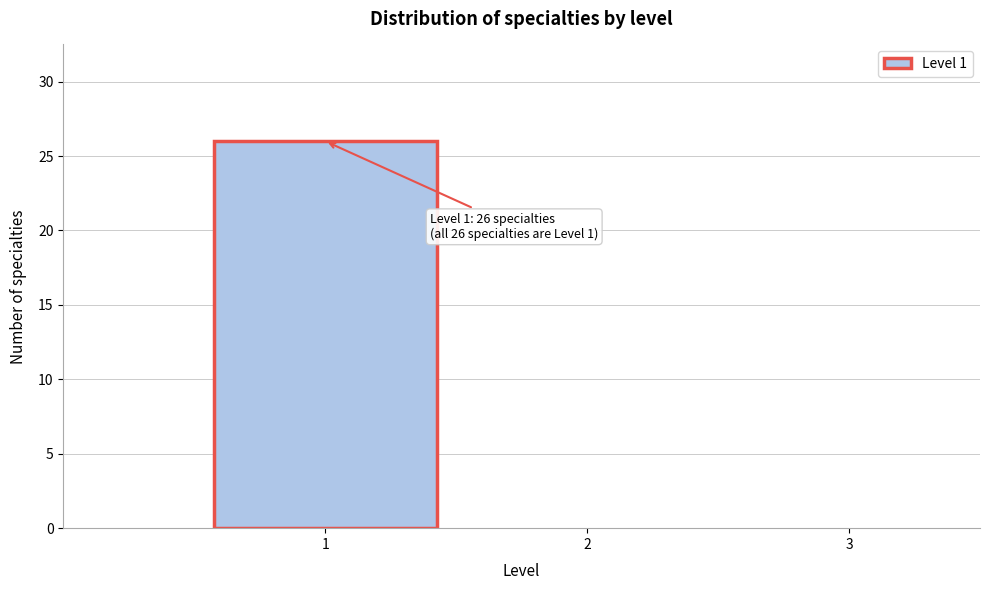

Over which range of the x-axis is the bar tallest?

0.5 to 1.5